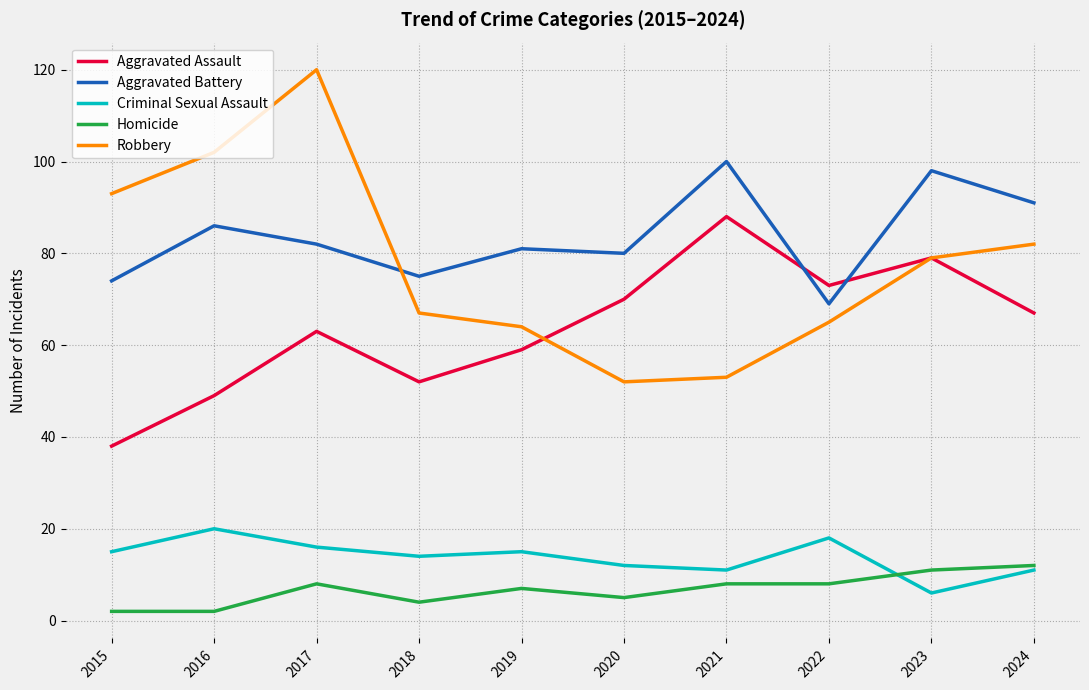

At which category does Aggravated Assault reach its first local valley?

2018